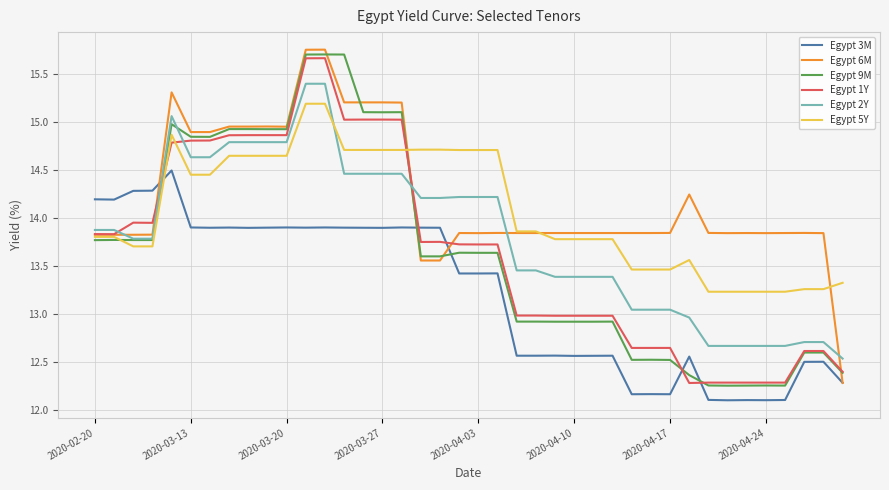

True or false: Egypt 5Y and Egypt 2Y intersect in this chart.

True